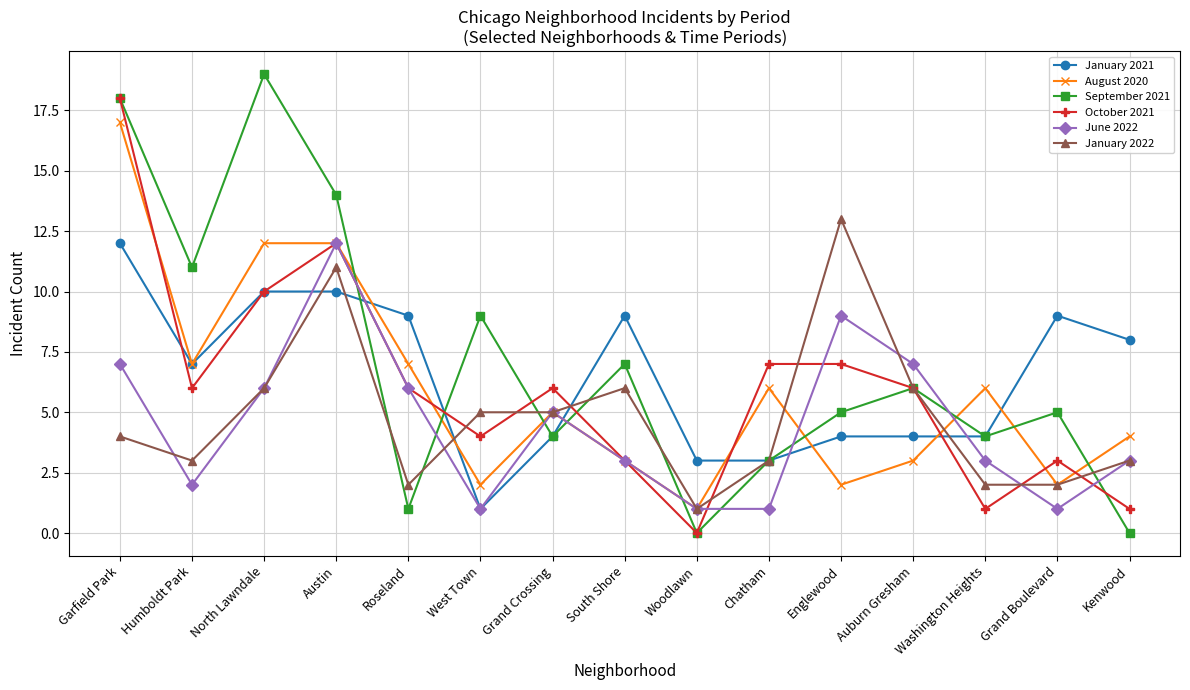

What is the sum of all January 2021 values?

97